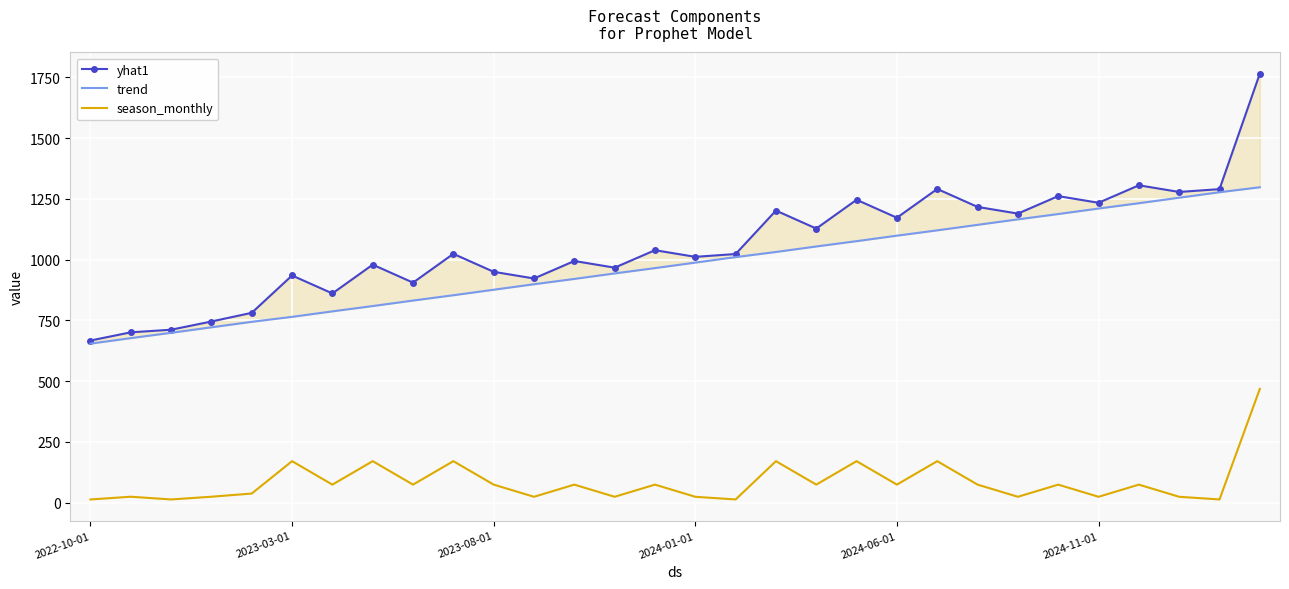

What is the highest value of the trend series?

1297.8